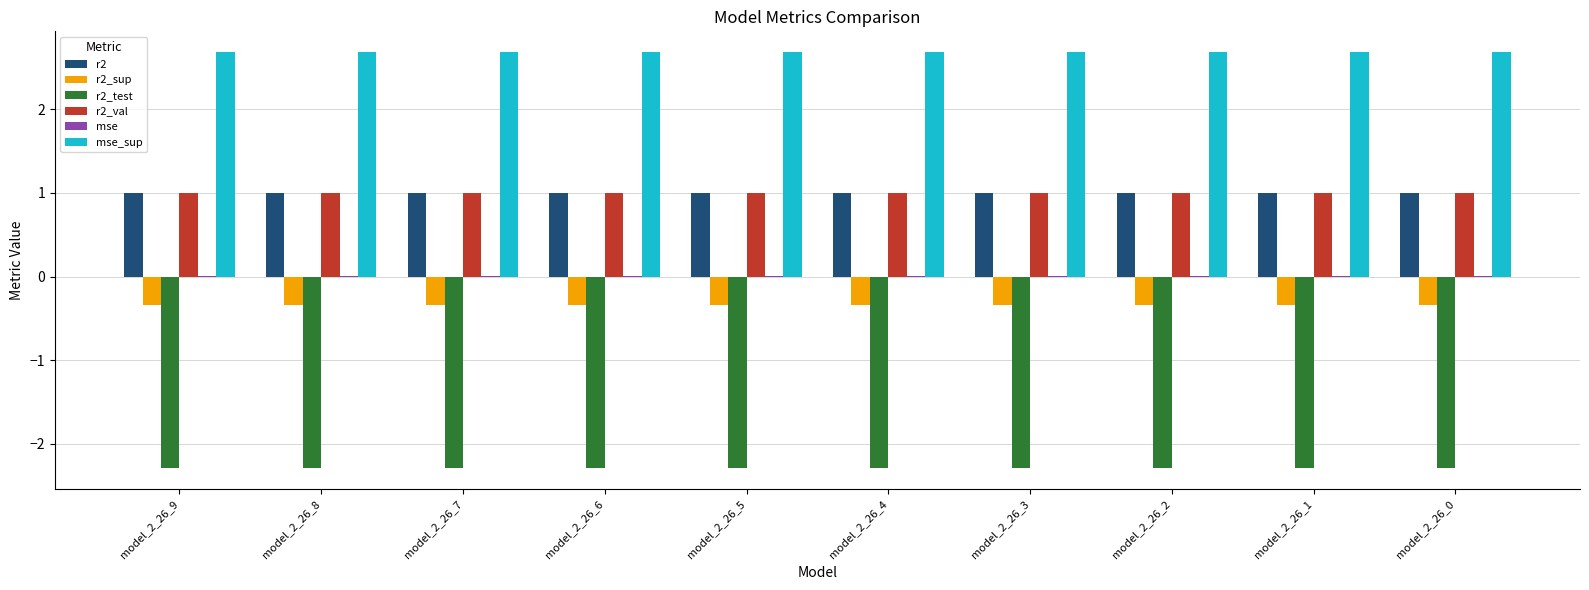

Is the value of r2_test at model_2_26_7 greater than the value of r2_sup at model_2_26_0?

No